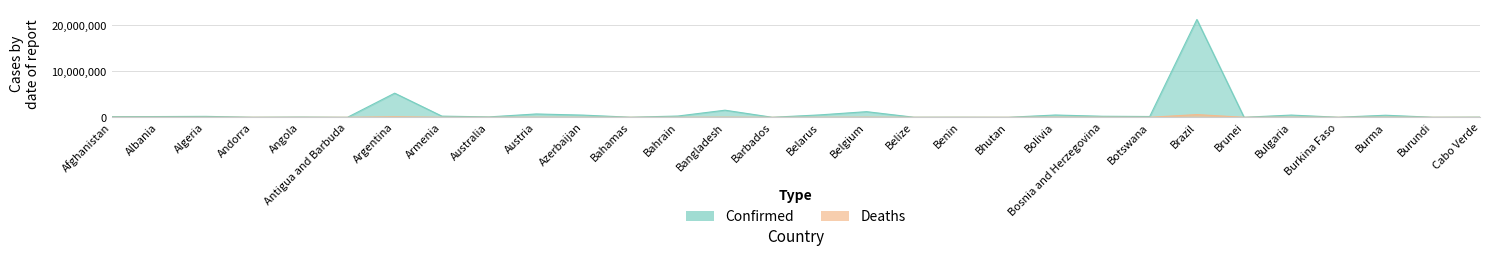

Is the value of Deaths at Afghanistan greater than the value of Confirmed at Angola?

No